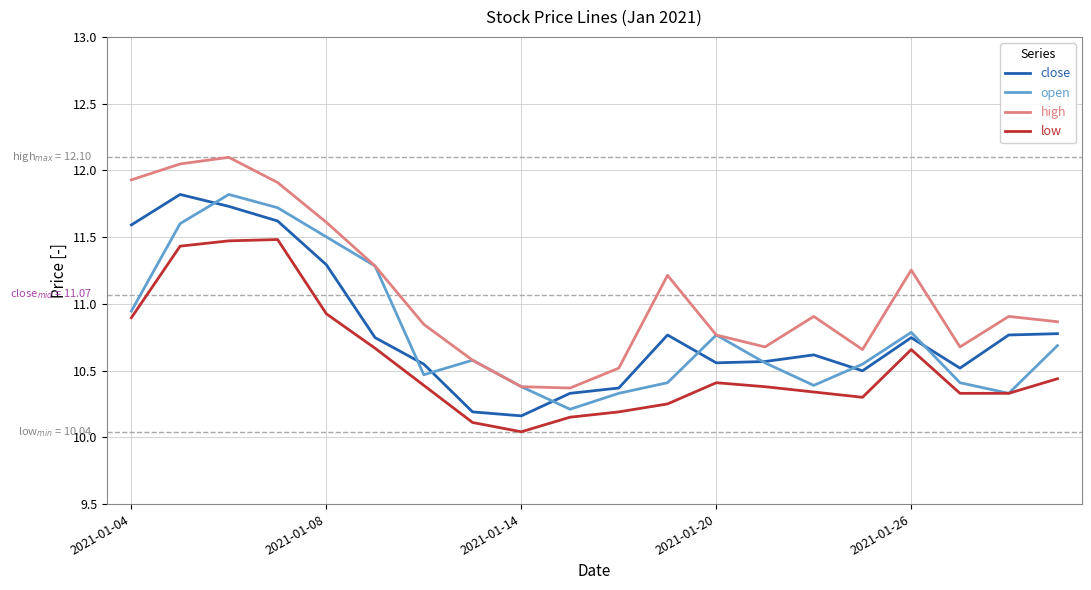

What is the maximum value shown in the chart?

12.1